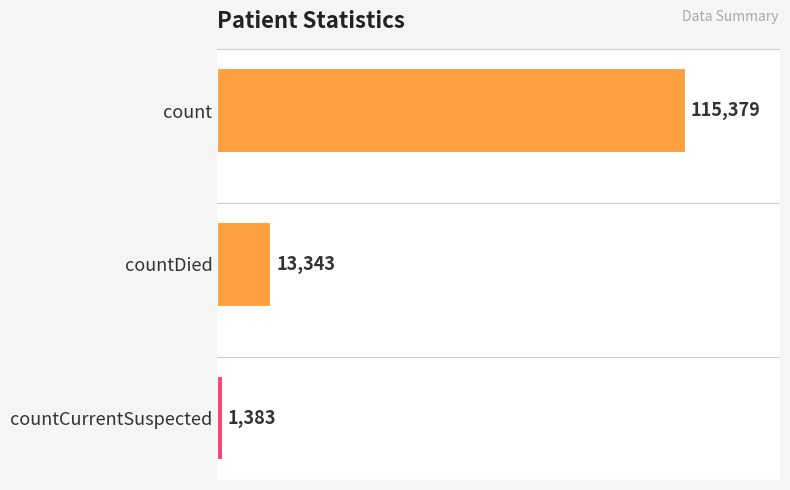

Count the number of data series in this chart.

1